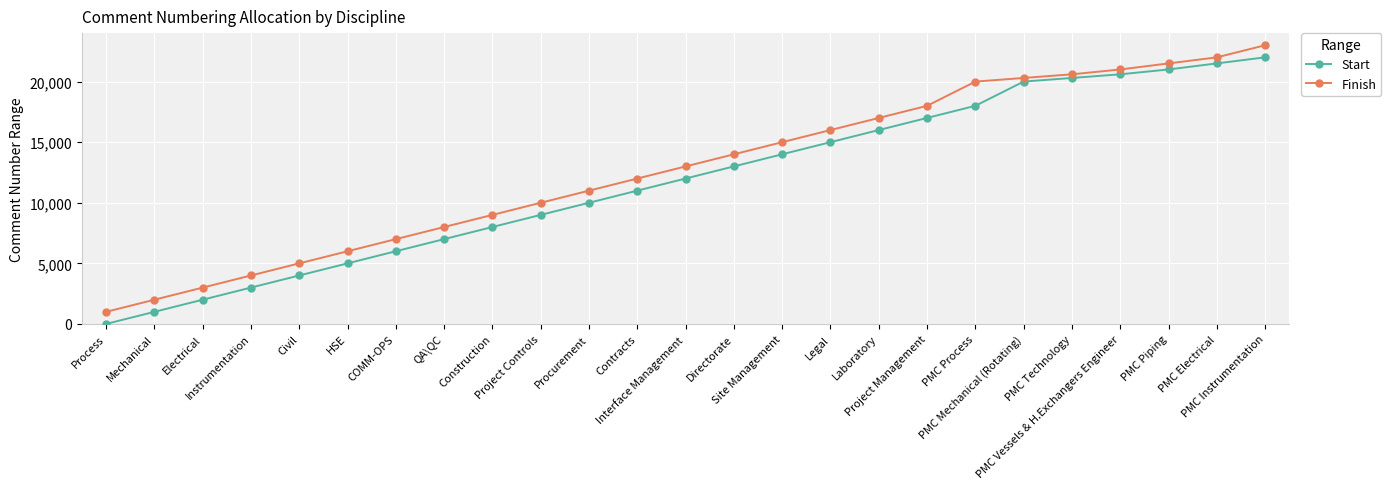

What is the spread (max minus min) of values at COMM-OPS?

999